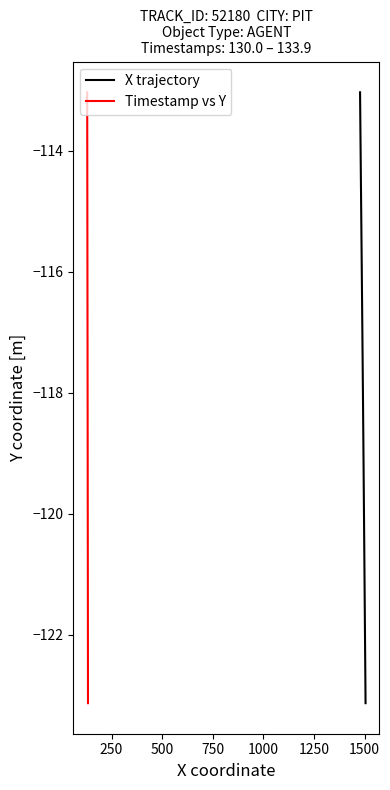

Reading left to right, what are all the values shown in this chart?

X trajectory: -113.0	-113.3	-113.5	-113.8	-114.0	-114.3	-114.5	-114.8	-115.0	-115.2	-115.5	-115.7	-116.0	-116.2	-116.5	-116.7	-116.9	-117.2	-117.4	-117.7	-117.9	-118.2	-118.5	-118.7	-119.0	-119.3	-119.5	-119.8	-120.1	-120.3	-120.6	-120.9	-121.2	-121.5	-121.7	-122.0	-122.3	-122.6	-122.8	-123.1
Timestamp vs Y: -113.0	-113.3	-113.5	-113.8	-114.0	-114.3	-114.5	-114.8	-115.0	-115.2	-115.5	-115.7	-116.0	-116.2	-116.5	-116.7	-116.9	-117.2	-117.4	-117.7	-117.9	-118.2	-118.5	-118.7	-119.0	-119.3	-119.5	-119.8	-120.1	-120.3	-120.6	-120.9	-121.2	-121.5	-121.7	-122.0	-122.3	-122.6	-122.8	-123.1